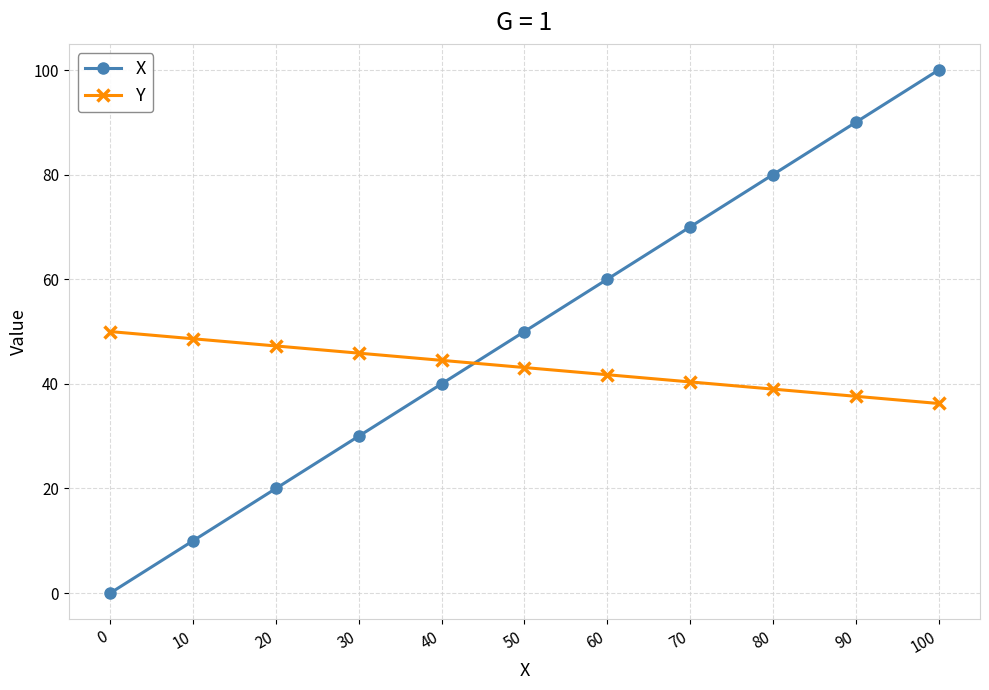

The value of X at 40 is 25.9. True or false?

False